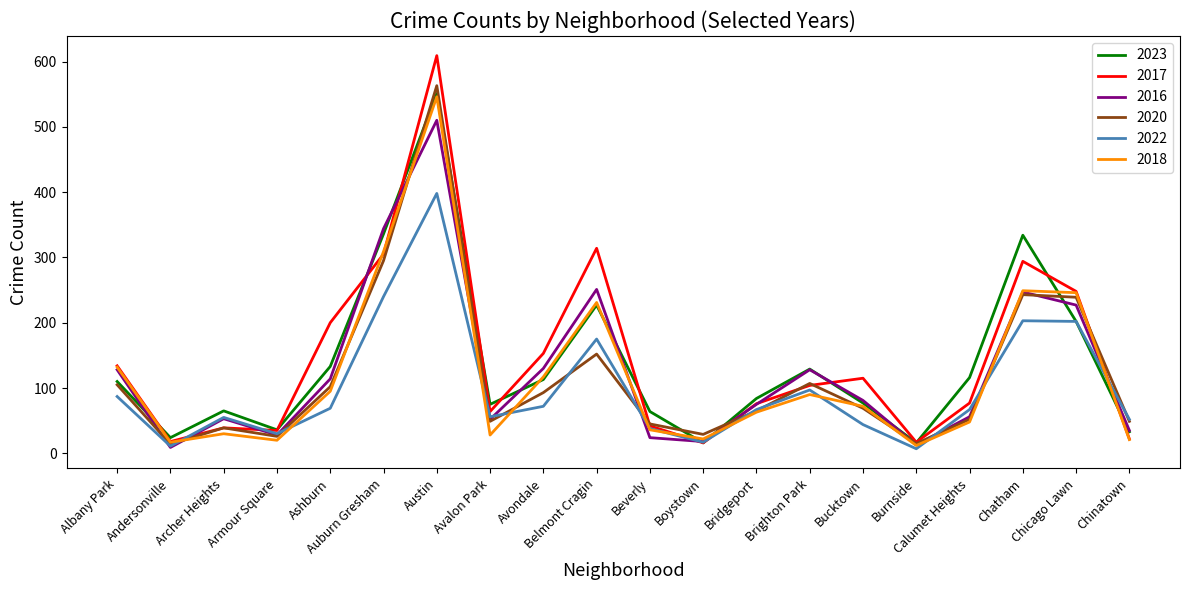

What is the highest value of the 2018 series?

546